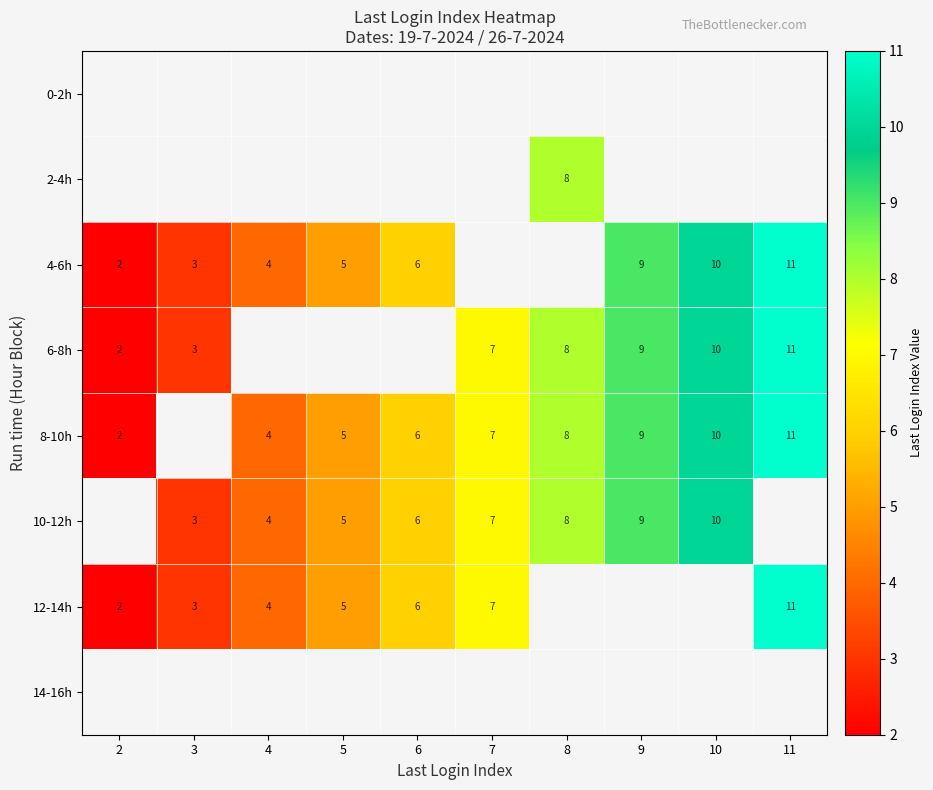

The 12-14h series shows 4 at 7. True or false?

False